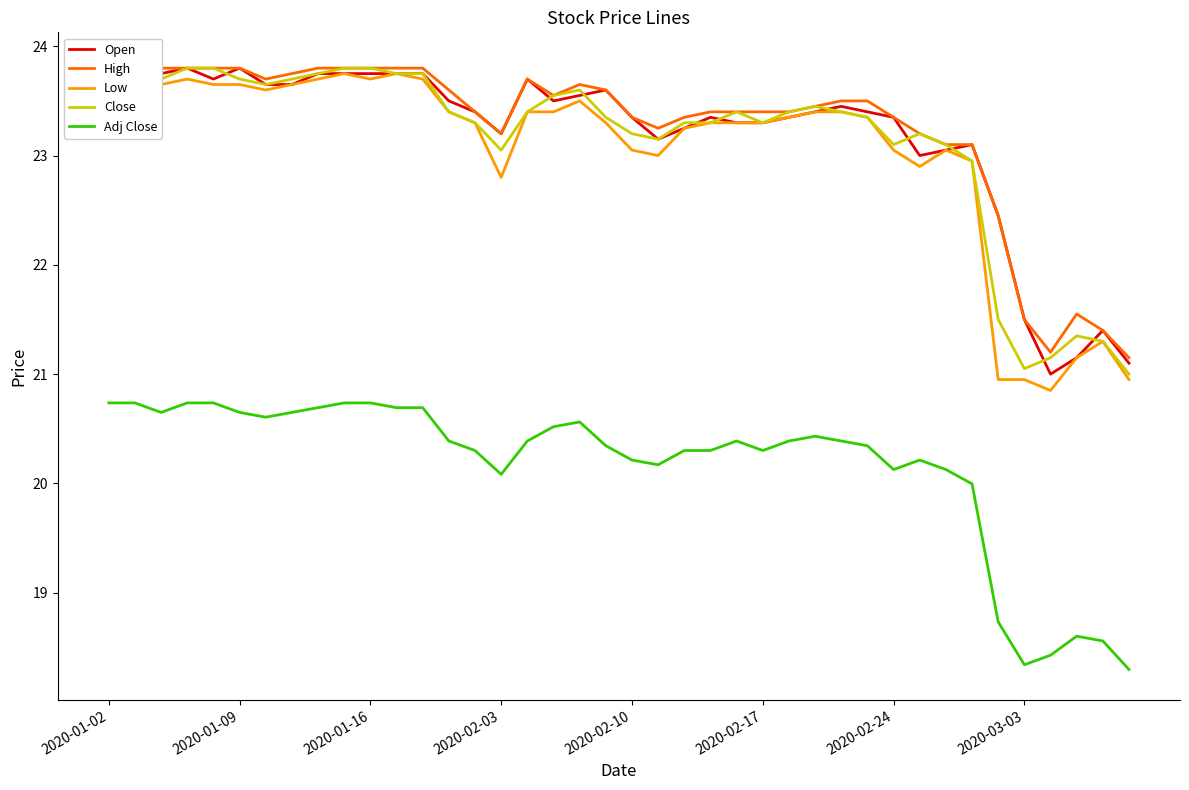

How many distinct data groups are displayed?

5